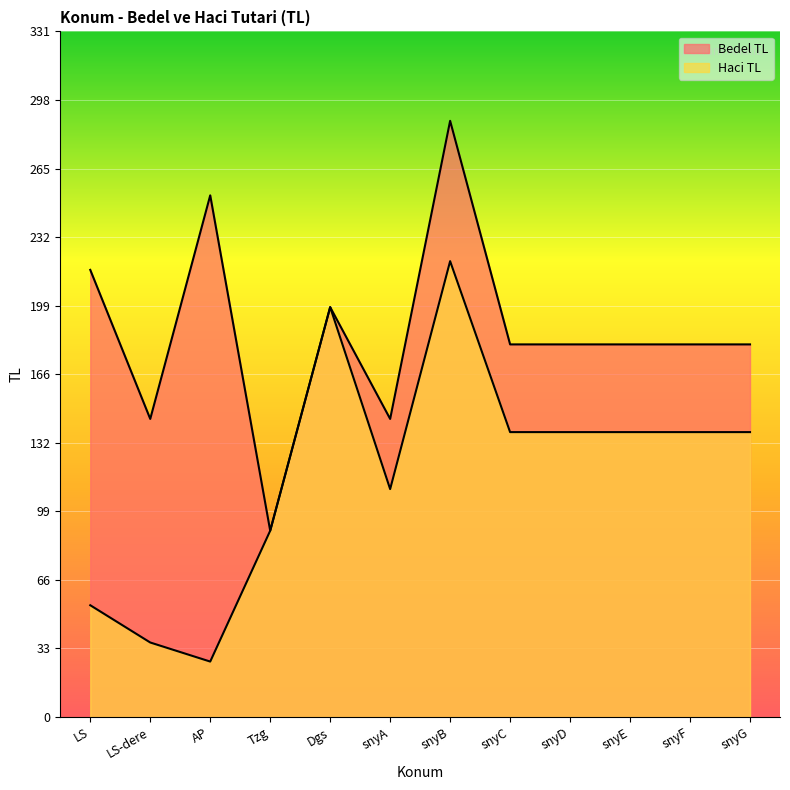

How many interior local valleys does the Bedel TL series have?

3